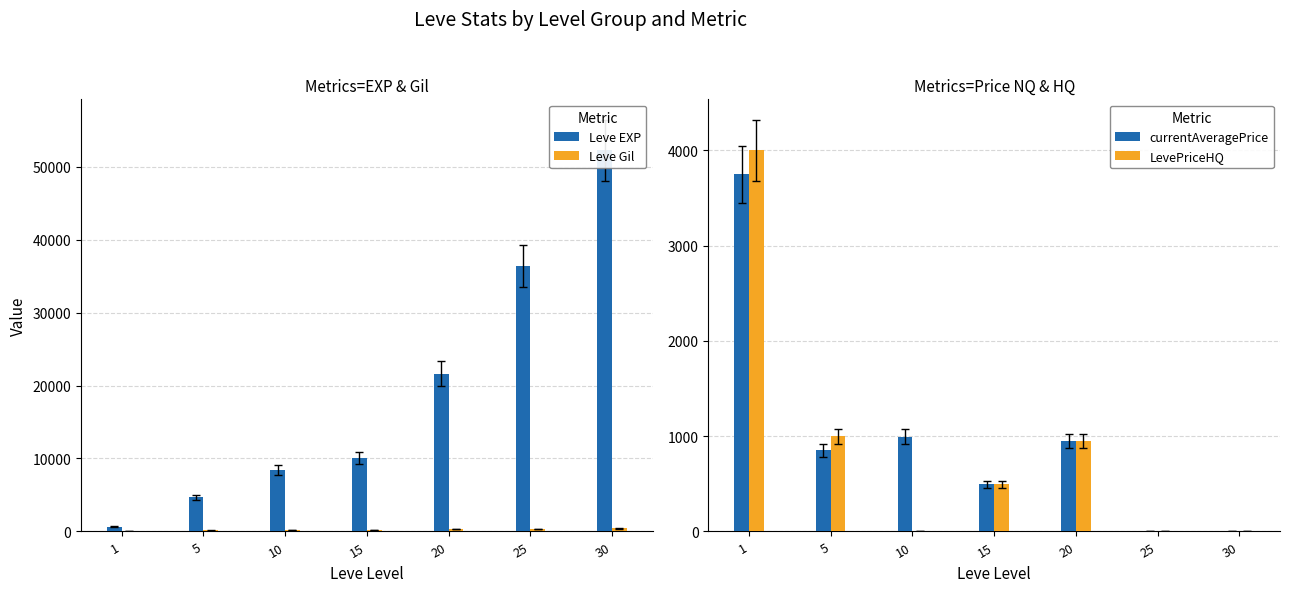

What is the approximate value of Leve EXP at 10, to the nearest 50?

8450